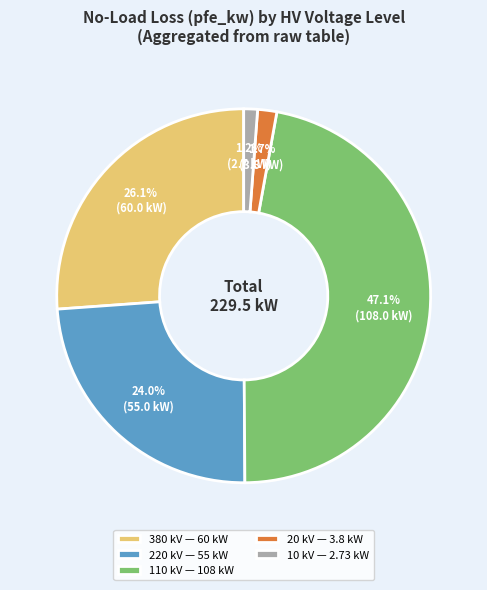

Is 220 the majority of the pie?

No